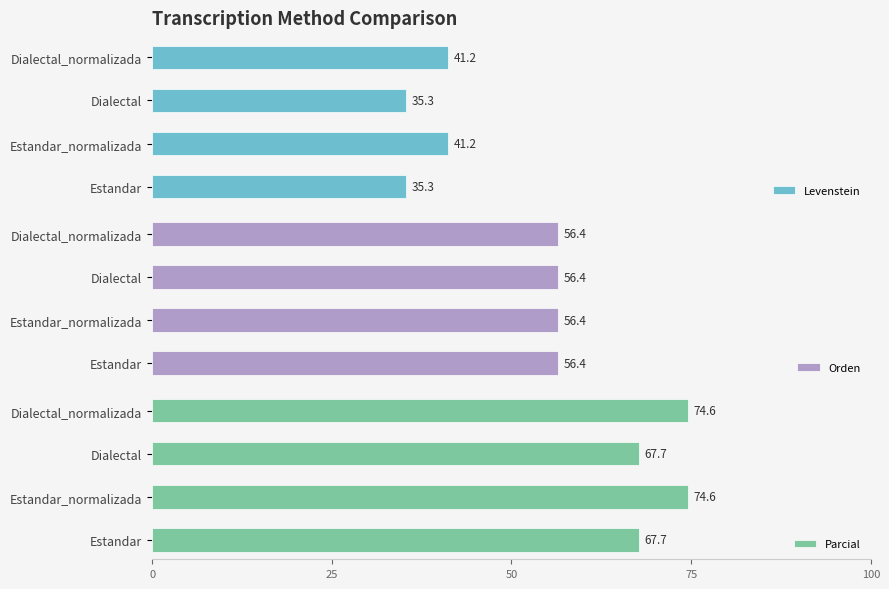

How many bars are there in total?

12